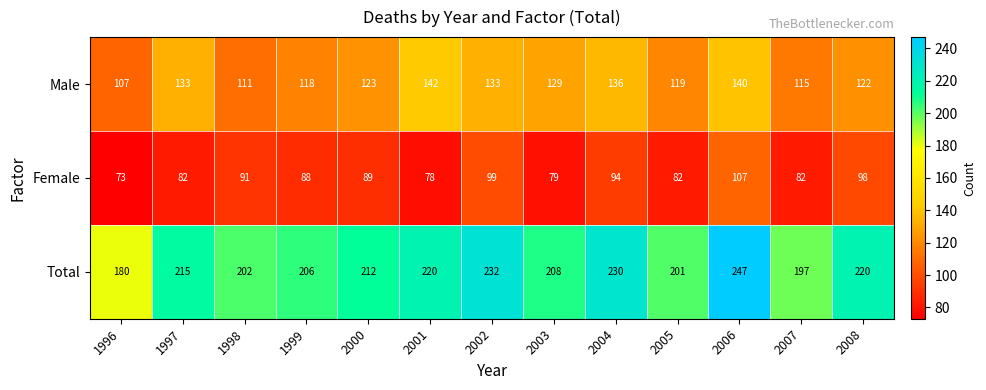

What is the difference between the Male values at 1999 and 2000?

5